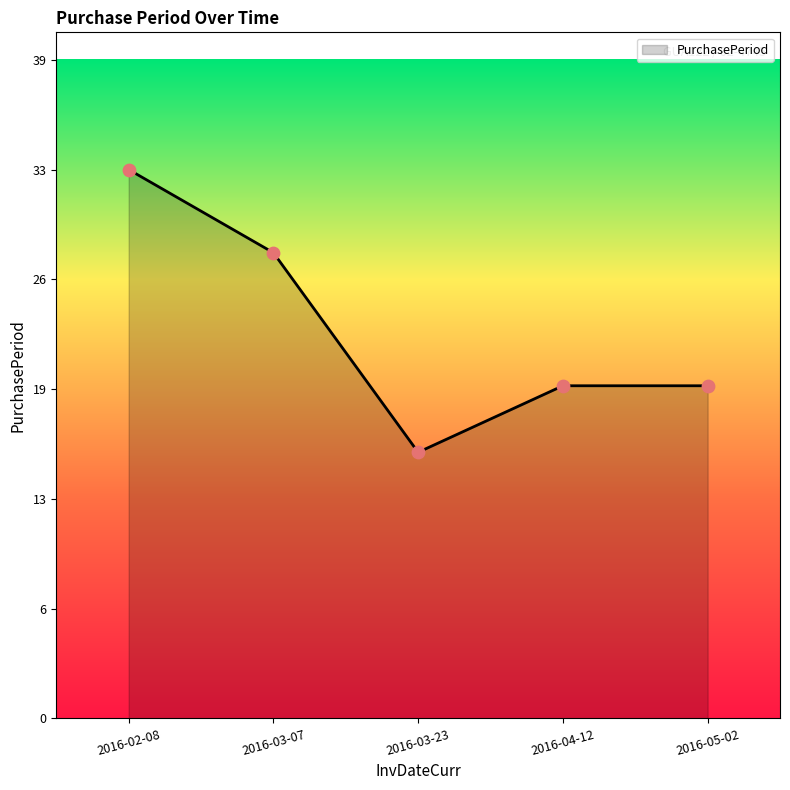

Between 2016-03-07 and 2016-05-02, which is larger?

2016-03-07